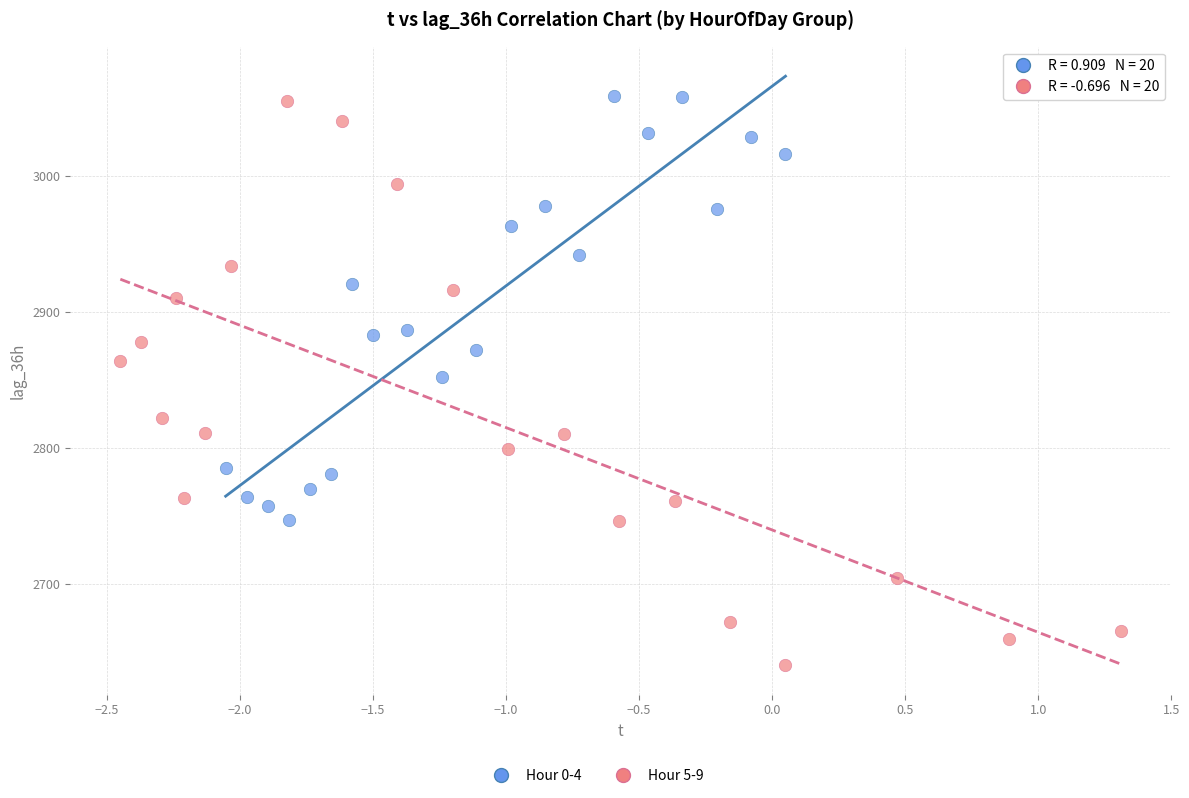

Which series contains the lowest Y value?

Hour 5-9